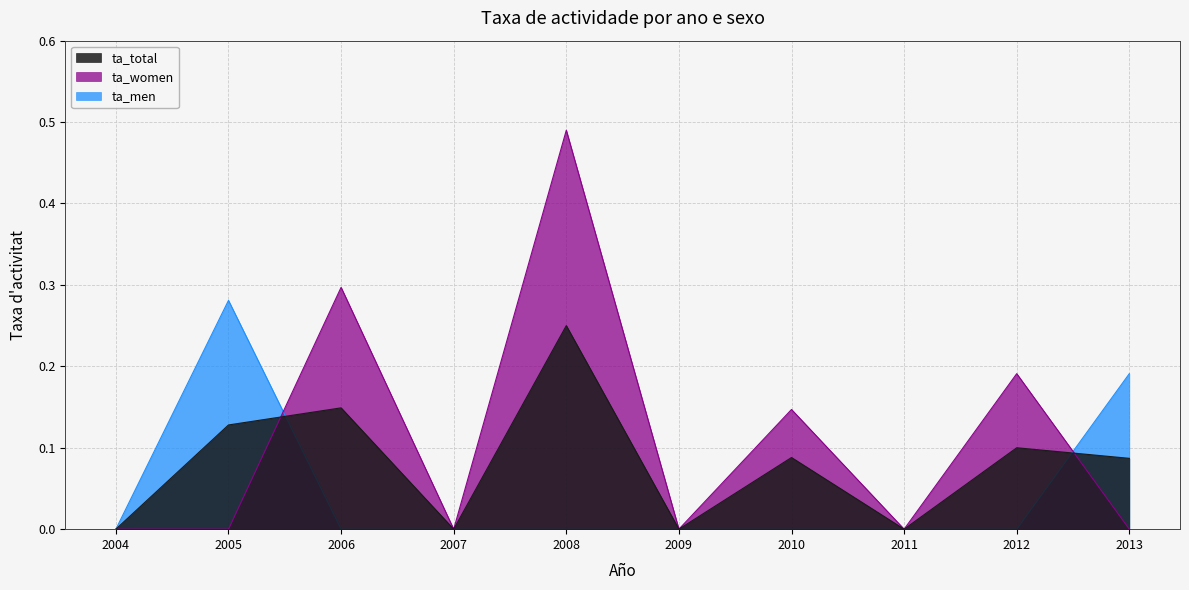

Between 2004 and 2010, which series saw the biggest shift?

ta_women